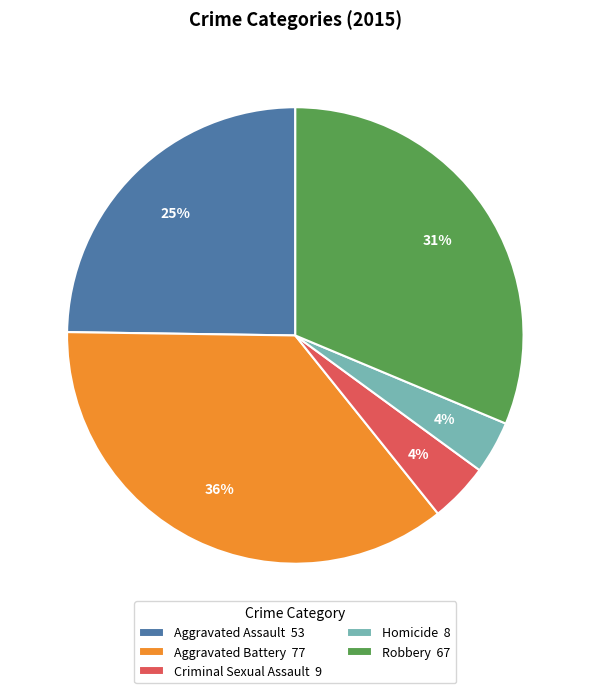

Which has a higher value, Aggravated Battery or Criminal Sexual Assault?

Aggravated Battery